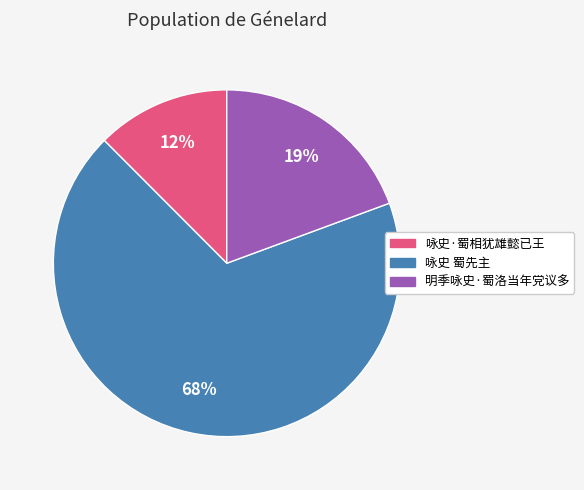

Do 明季咏史·蜀洛当年党议多 and 咏史 蜀先主 together represent more than half of the pie?

Yes